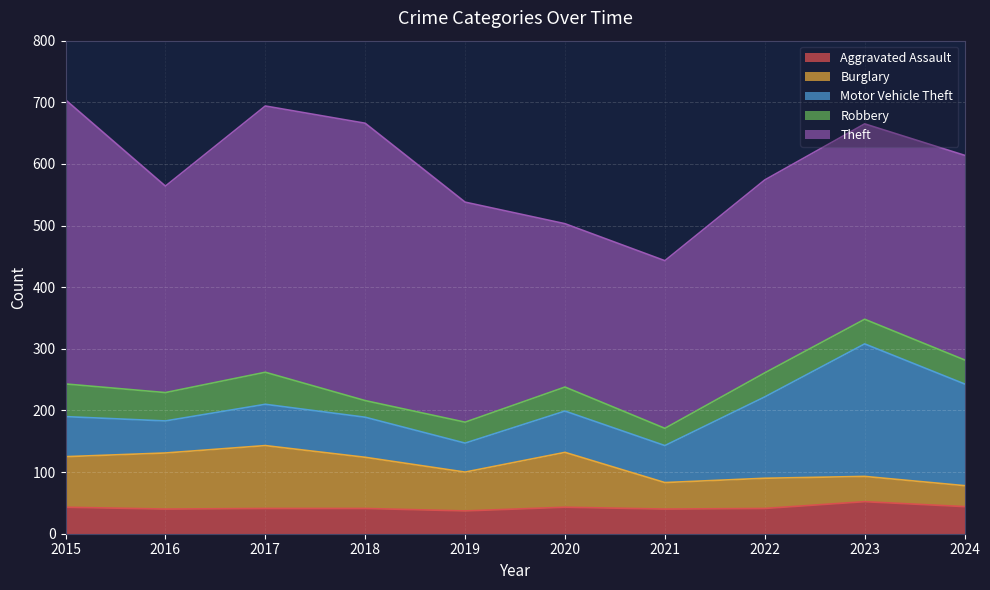

Reading left to right, list all the values displayed in this chart.

Aggravated Assault: 2015=43	2016=40	2017=41	2018=41	2019=37	2020=43	2021=40	2022=41	2023=52	2024=44
Burglary: 2015=82	2016=91	2017=102	2018=83	2019=63	2020=89	2021=43	2022=49	2023=41	2024=34
Motor Vehicle Theft: 2015=65	2016=52	2017=67	2018=65	2019=47	2020=67	2021=60	2022=132	2023=215	2024=165
Robbery: 2015=53	2016=46	2017=52	2018=27	2019=34	2020=39	2021=28	2022=39	2023=40	2024=39
Theft: 2015=461	2016=335	2017=432	2018=450	2019=357	2020=265	2021=272	2022=313	2023=317	2024=332